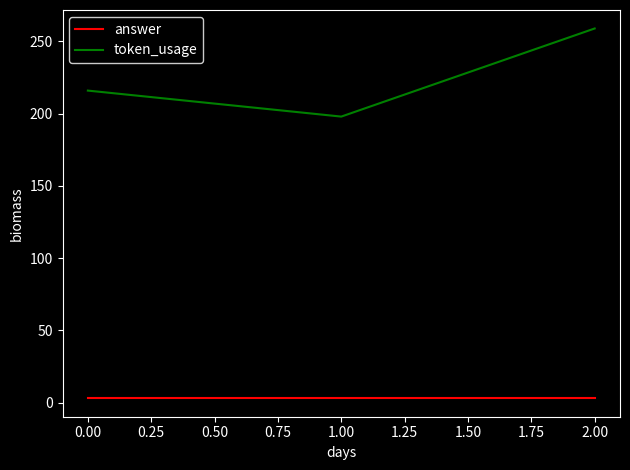

Which series has the widest spread of values?

token_usage